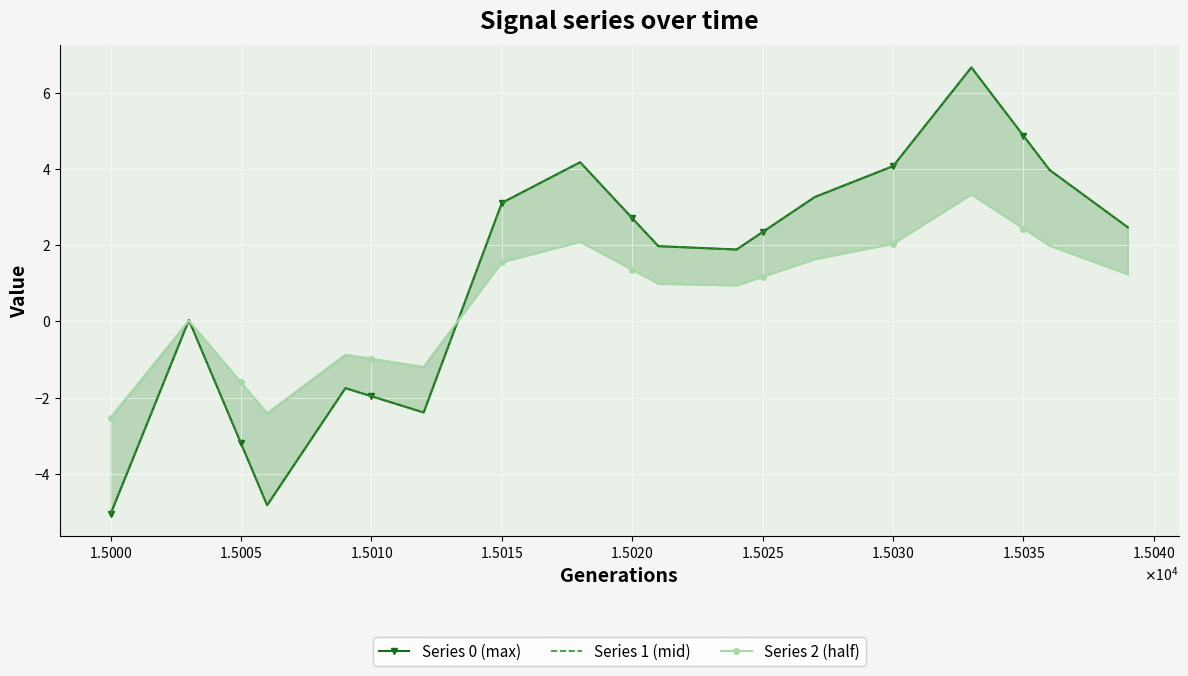

What is the value of the Series 2 (half) point at the 10th from the left?

-0.9